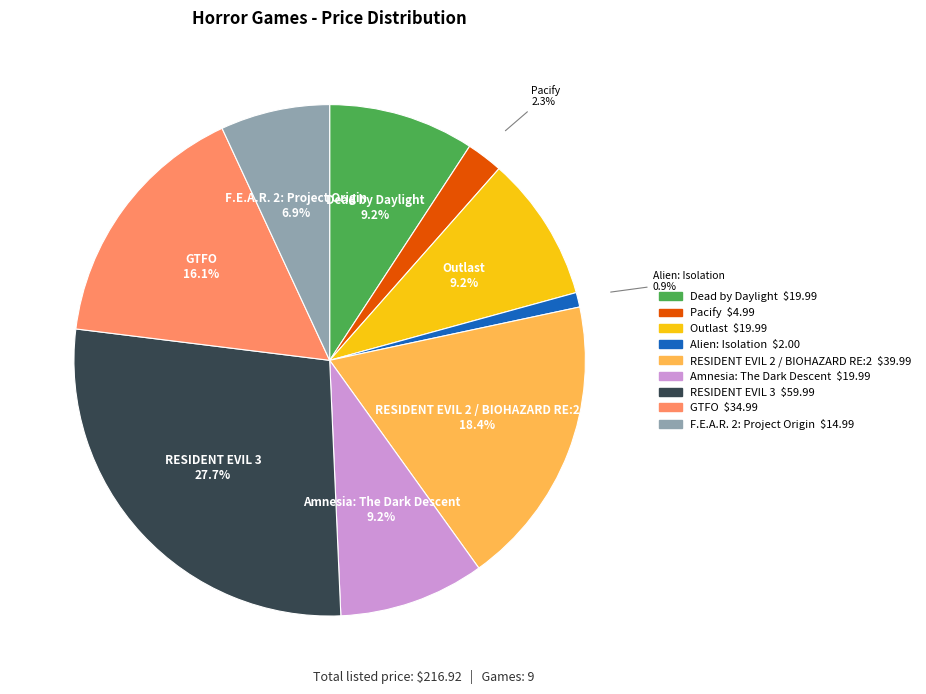

What is the largest slice in the pie chart?

RESIDENT EVIL 3